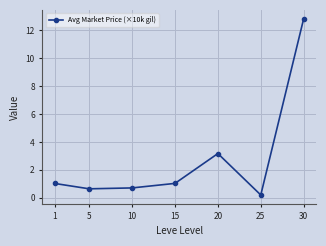

True or false: the data shows 0.7 at 10.

True